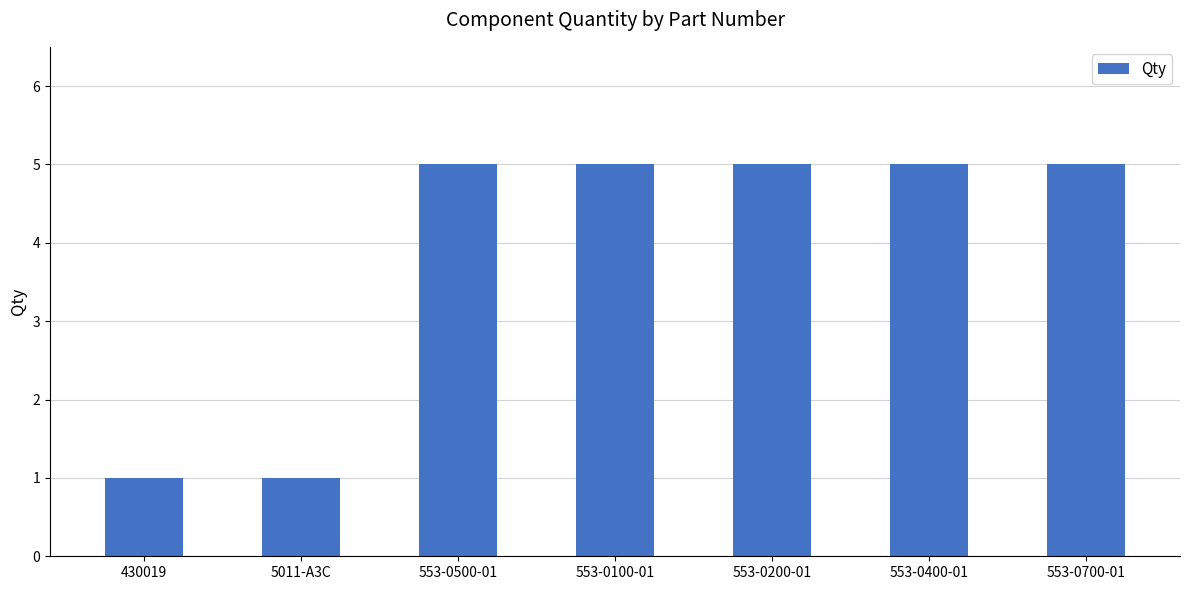

True or false: the data shows 3 at 553-0500-01.

False